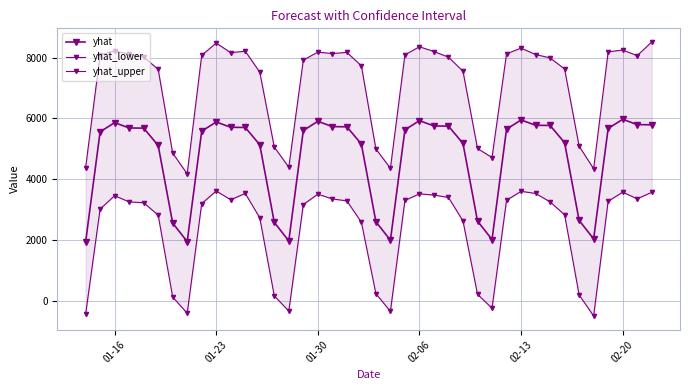

True or false: yhat has more than 0 points higher than both neighbors.

True